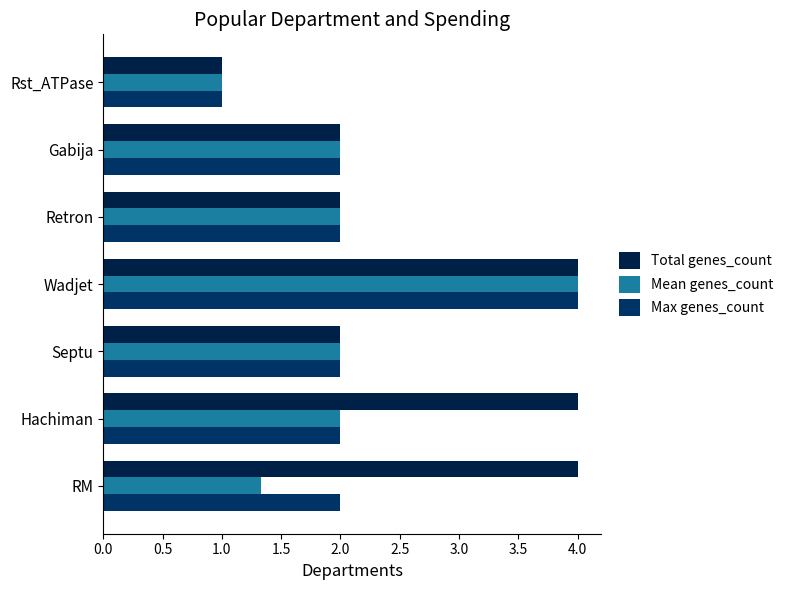

What is the difference between the second highest and second lowest values in the Mean genes_count series?

0.7